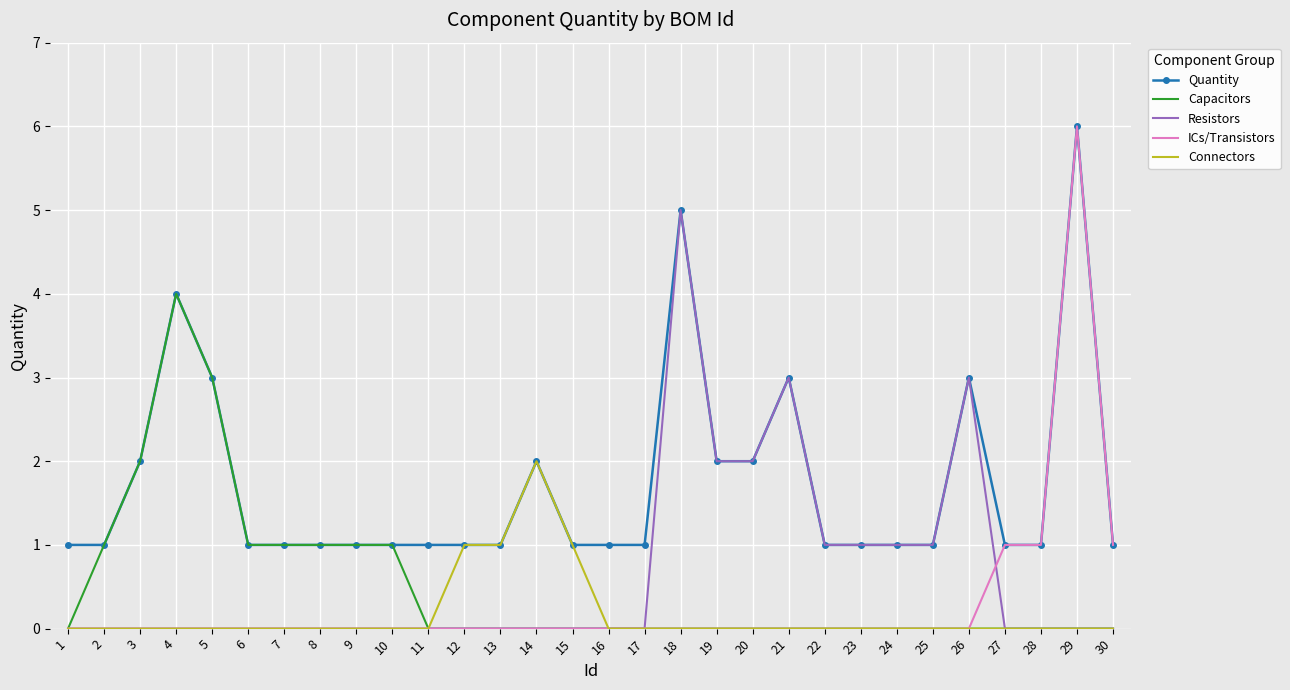

Which series has the widest spread of values?

ICs/Transistors